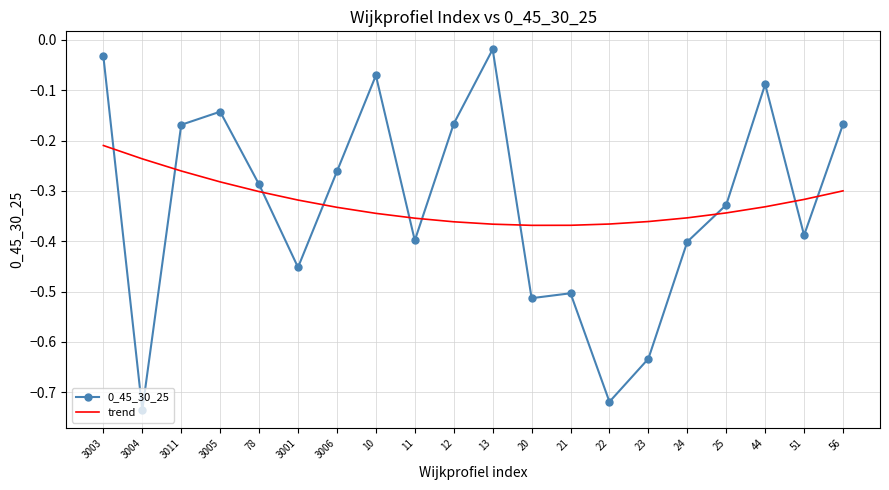

Where is trend nearest to the value 0?

3003